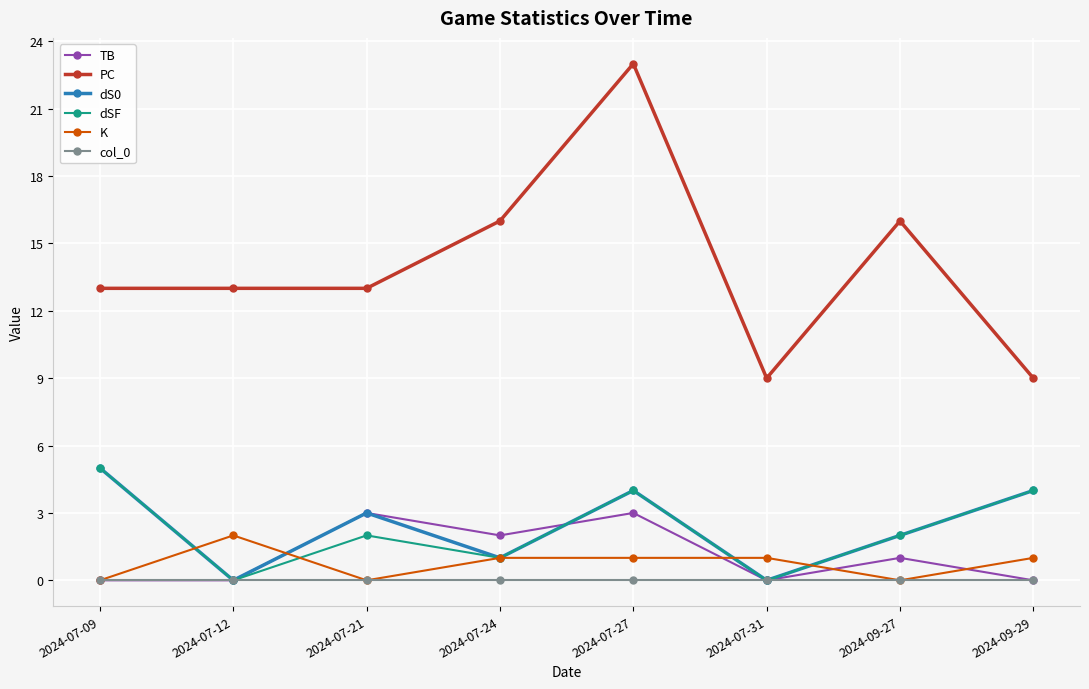

Reading right to left, list all the values displayed in this chart.

TB: 2024-09-29=0	2024-09-27=1	2024-07-31=0	2024-07-27=3	2024-07-24=2	2024-07-21=3	2024-07-12=0	2024-07-09=0
PC: 2024-09-29=9	2024-09-27=16	2024-07-31=9	2024-07-27=23	2024-07-24=16	2024-07-21=13	2024-07-12=13	2024-07-09=13
dS0: 2024-09-29=4	2024-09-27=2	2024-07-31=0	2024-07-27=4	2024-07-24=1	2024-07-21=3	2024-07-12=0	2024-07-09=5
dSF: 2024-09-29=4	2024-09-27=2	2024-07-31=0	2024-07-27=4	2024-07-24=1	2024-07-21=2	2024-07-12=0	2024-07-09=5
K: 2024-09-29=1	2024-09-27=0	2024-07-31=1	2024-07-27=1	2024-07-24=1	2024-07-21=0	2024-07-12=2	2024-07-09=0
col_0: 2024-09-29=0	2024-09-27=0	2024-07-31=0	2024-07-27=0	2024-07-24=0	2024-07-21=0	2024-07-12=0	2024-07-09=0